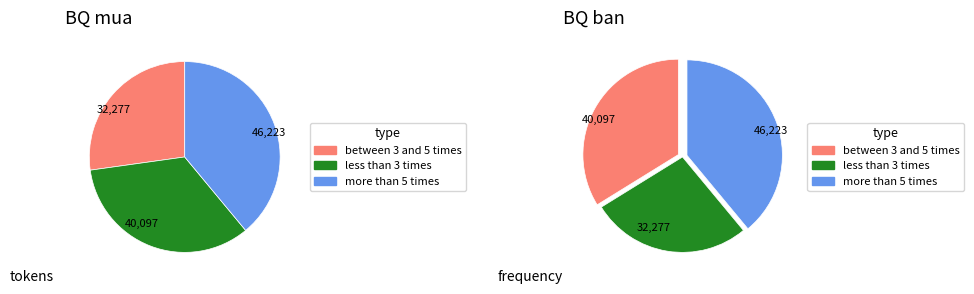

Is there any slice that represents more than half of the pie?

No